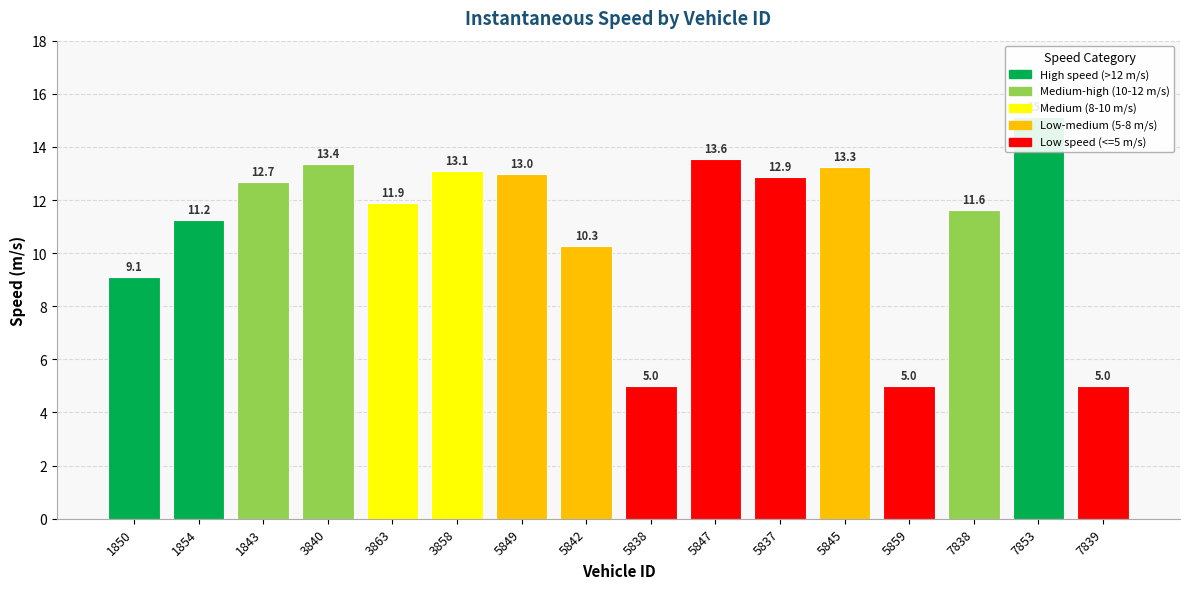

At which category does the chart reach its minimum across all series?

5838